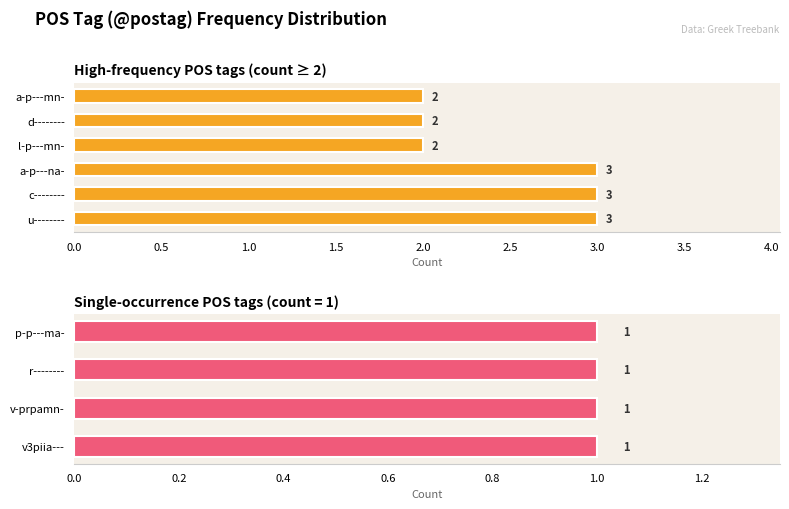

What is the average value?

2